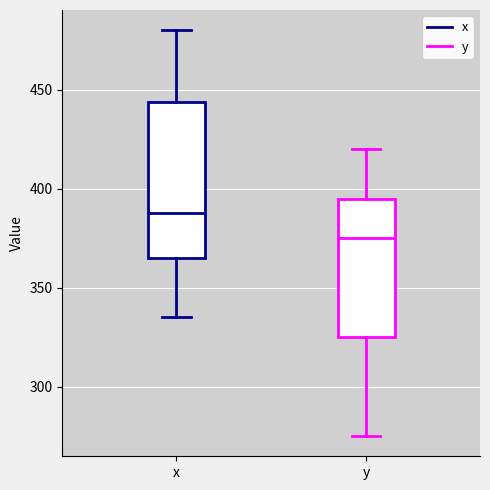

Where is the upper edge of the box for y on the y-axis? The values are not printed on the chart, so give them approximately, as read against the axis.

395